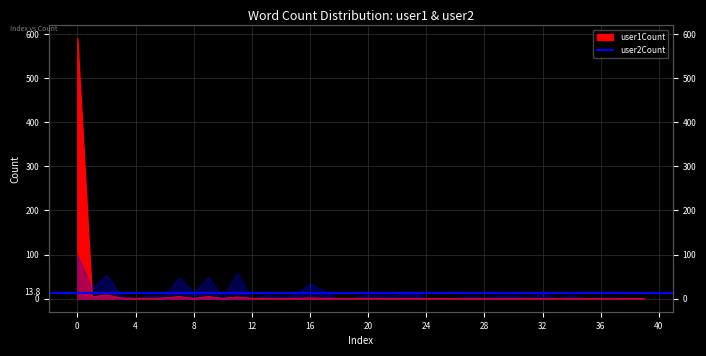

True or false: there are more than 2 points higher than both neighbors.

True